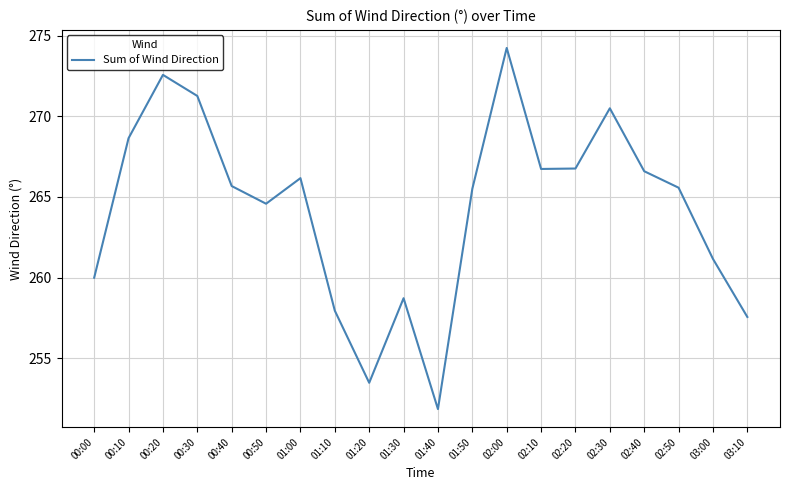

True or false: the data shows 363.2 at 01:40.

False